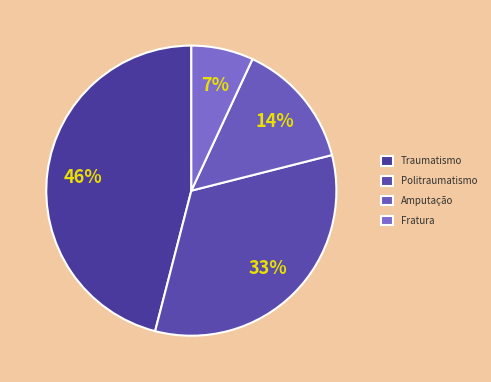

Which has a higher value, Amputação or Fratura?

Amputação